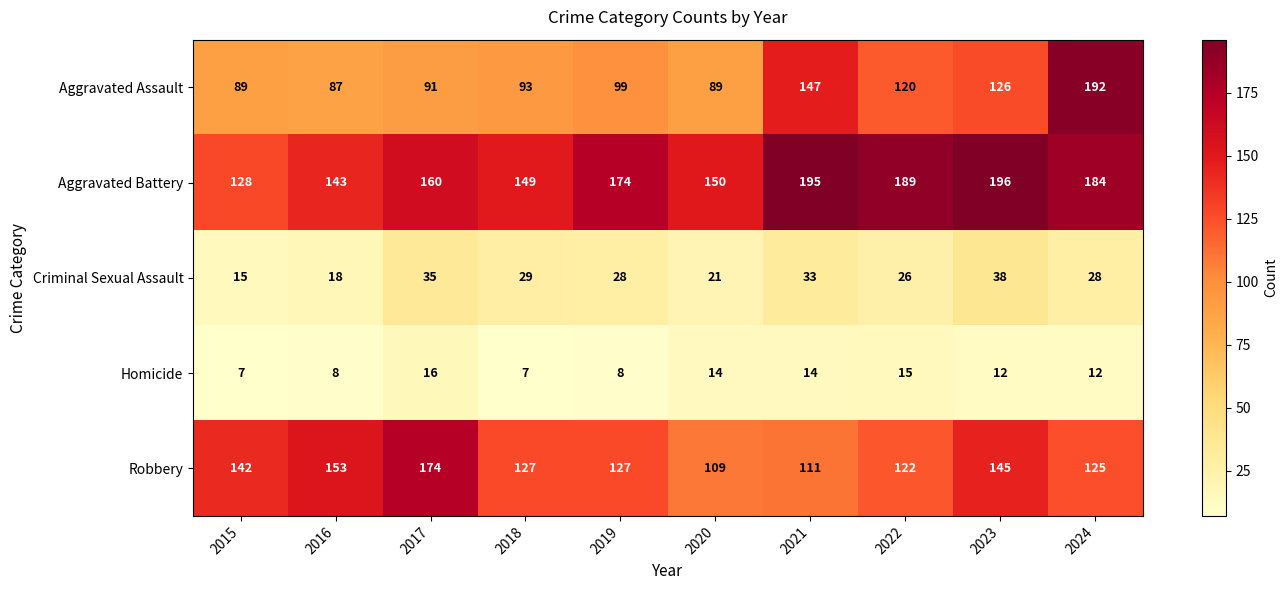

Rank the series by their maximum value, from highest to lowest.

Aggravated Battery, Aggravated Assault, Robbery, Criminal Sexual Assault, Homicide